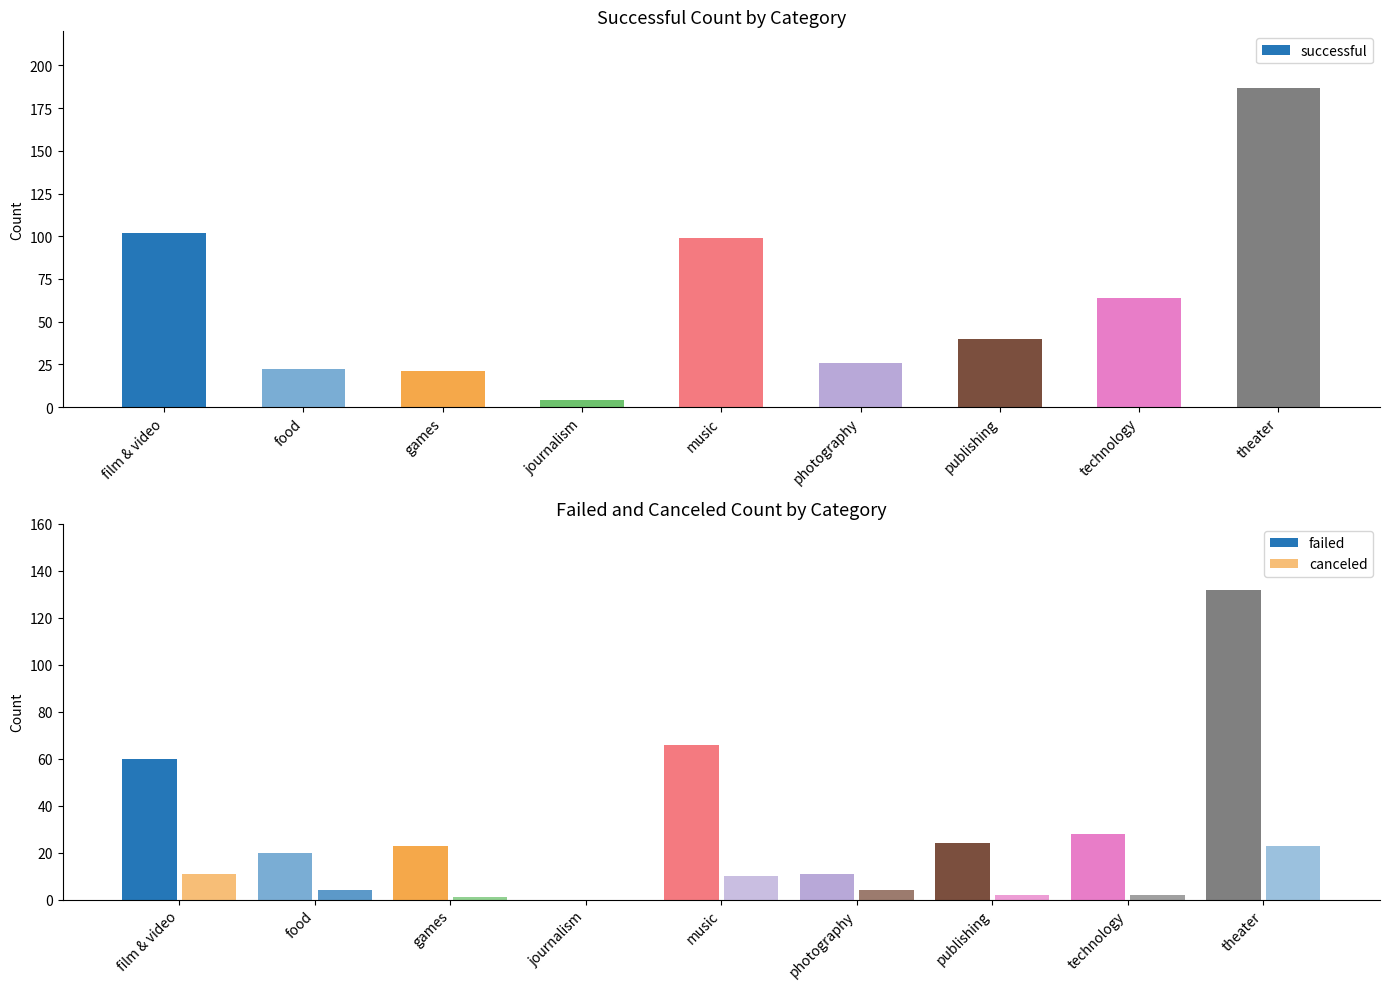

Reading left to right, extract all data points from this chart.

successful: 102	22	21	4	99	26	40	64	187
failed: 60	20	23	0	66	11	24	28	132
canceled: 11	4	1	0	10	4	2	2	23